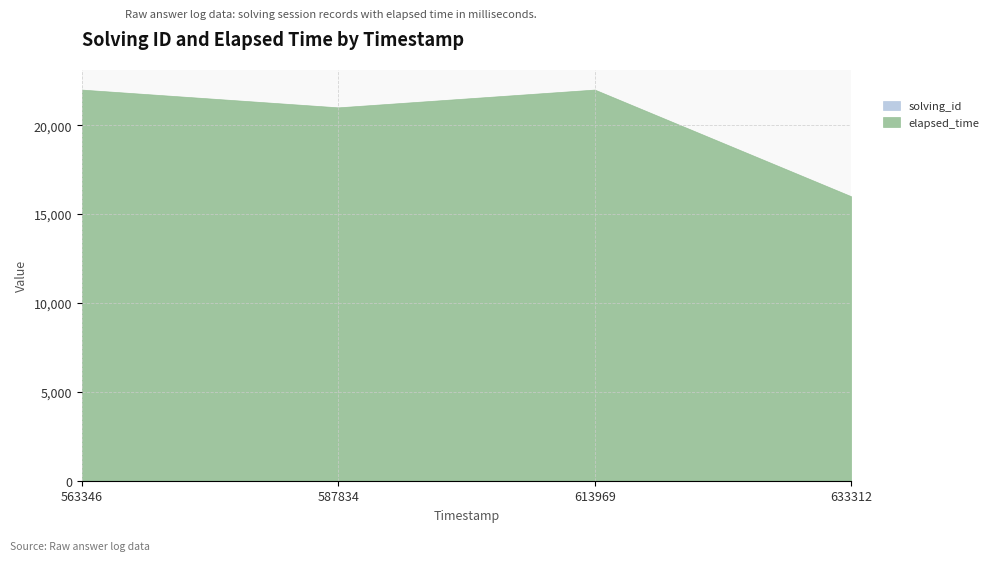

True or false: solving_id has a value of 4 at 1529490633312.

True